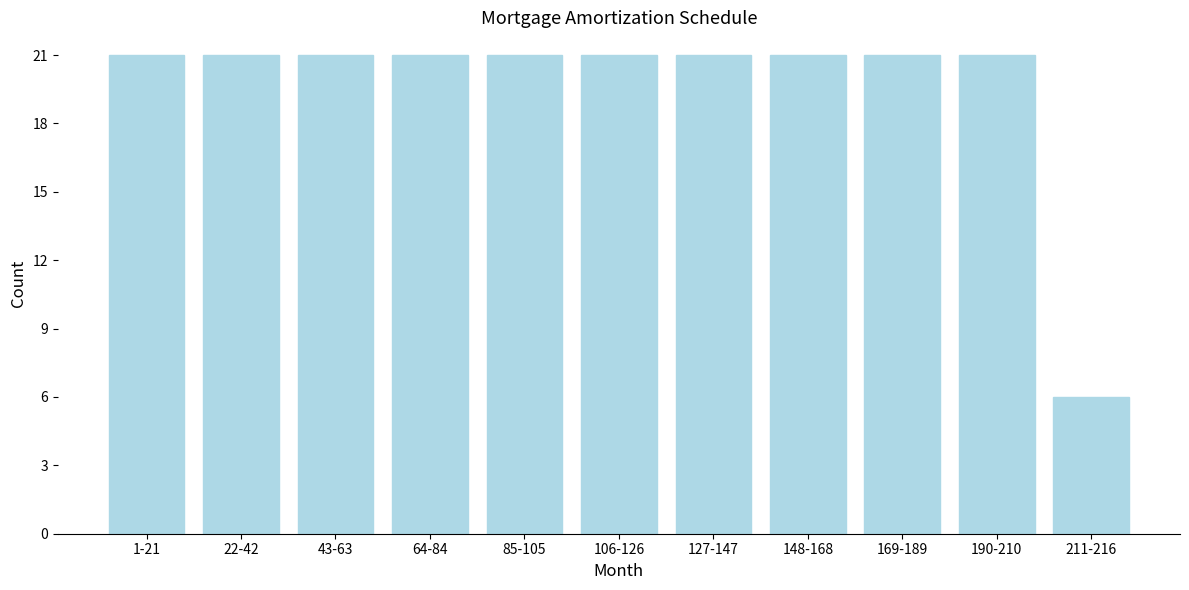

Reading right to left, transcribe all the data shown in this chart.

6	21	21	21	21	21	21	21	21	21	21